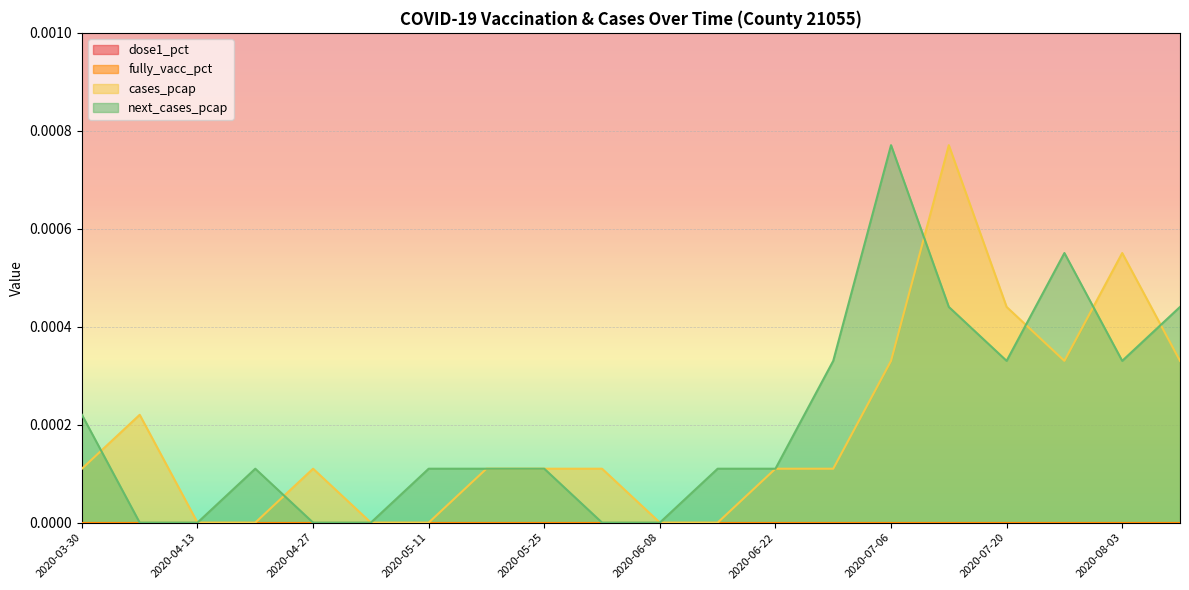

What position from the right is 2020-04-06?

19